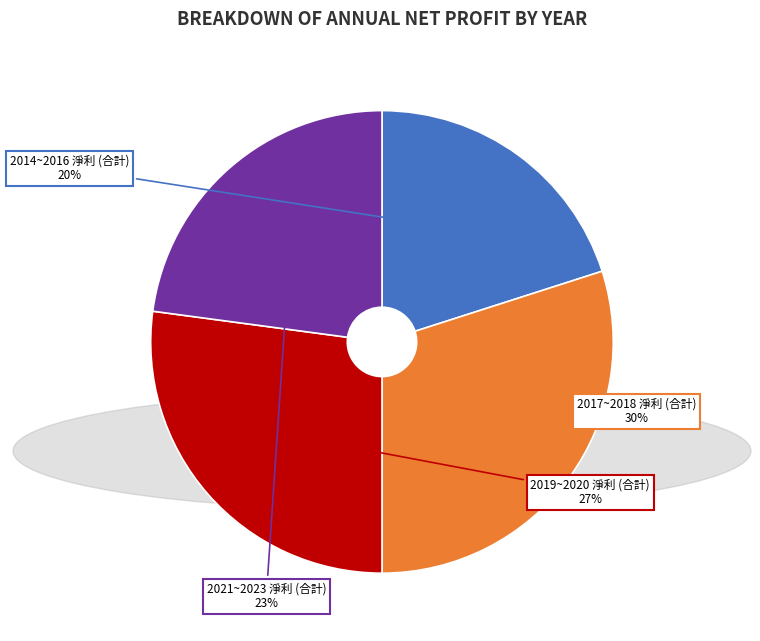

Is there any slice that represents more than half of the pie?

No